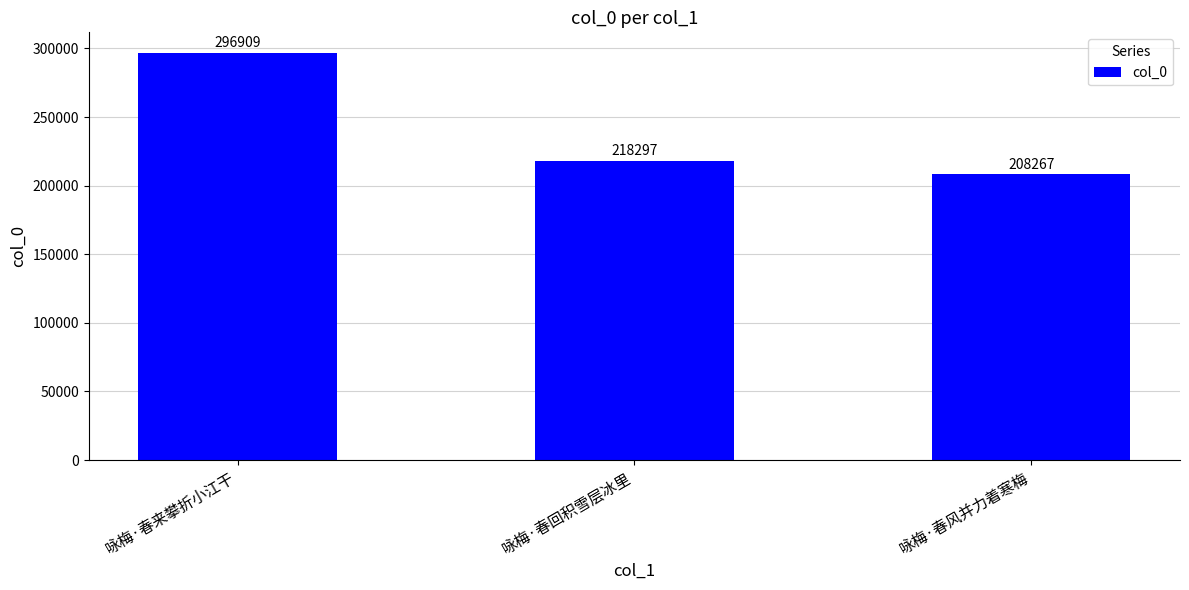

Reading left to right, extract all data points from this chart.

296909	218297	208267